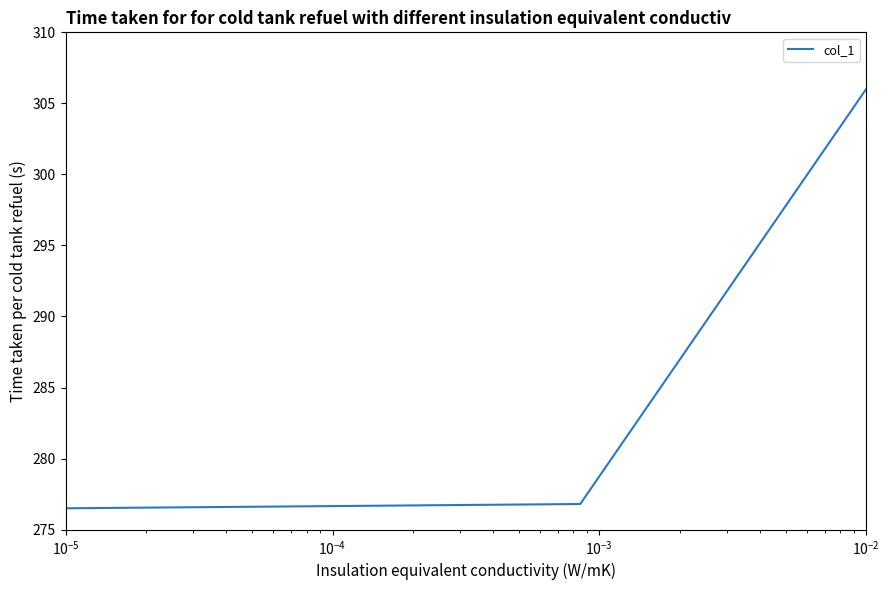

What is the difference between the maximum and minimum values?

29.5